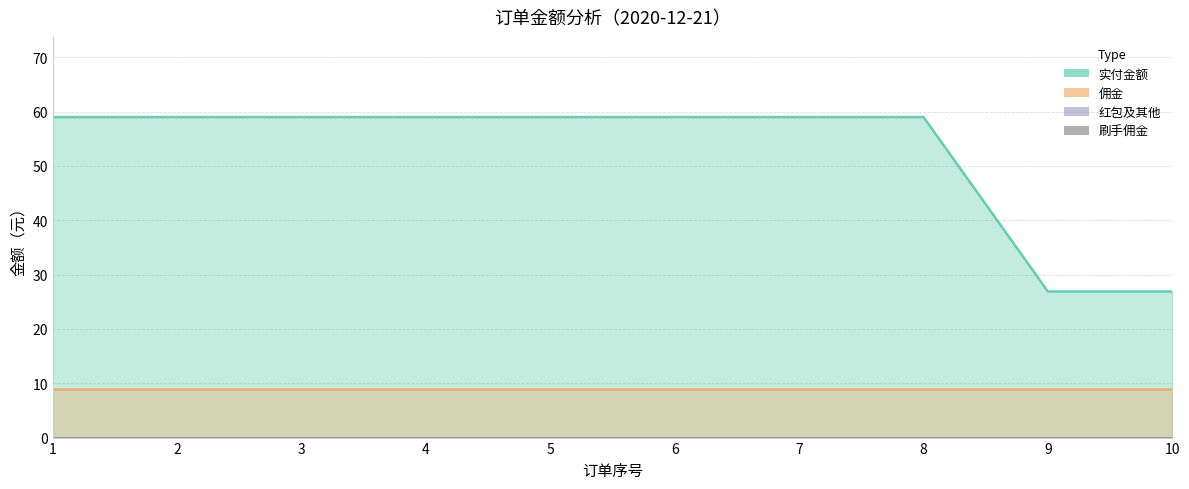

True or false: 红包及其他 and 实付金额 cross at least once.

False